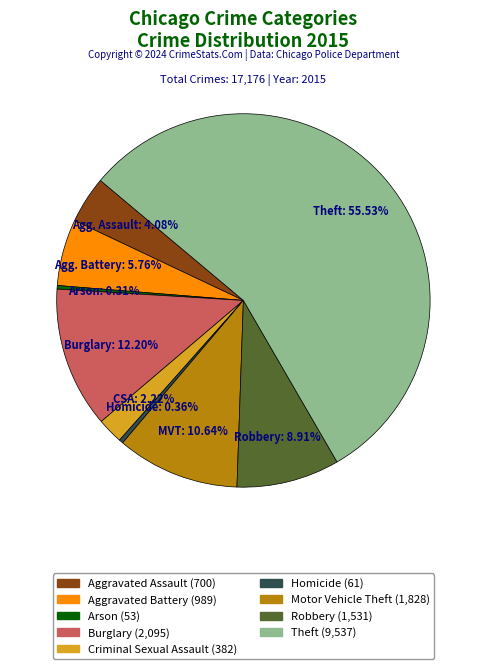

Which category accounts for the majority?

Theft